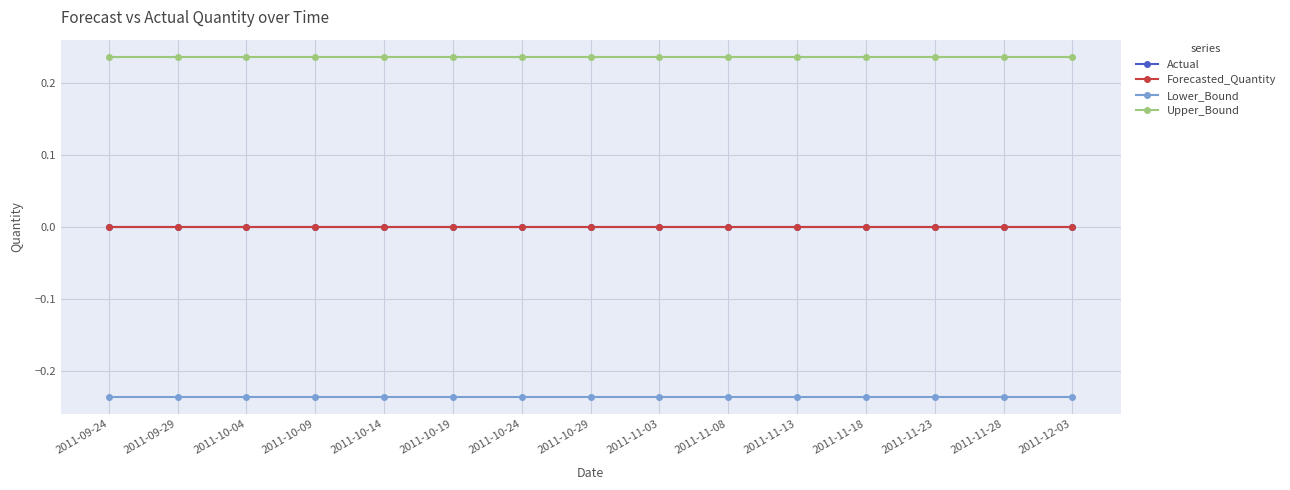

How many lines are shown in the chart?

4